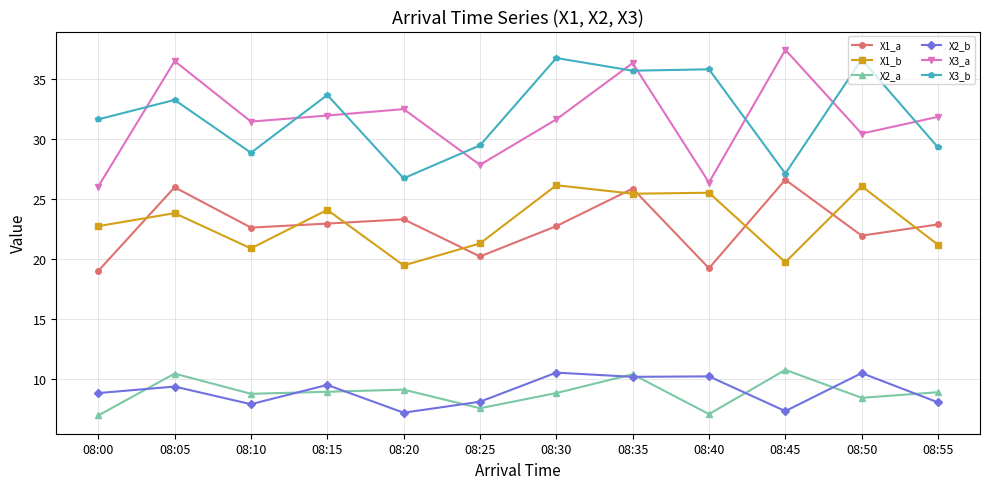

Which series has the largest range (max minus min)?

X3_a